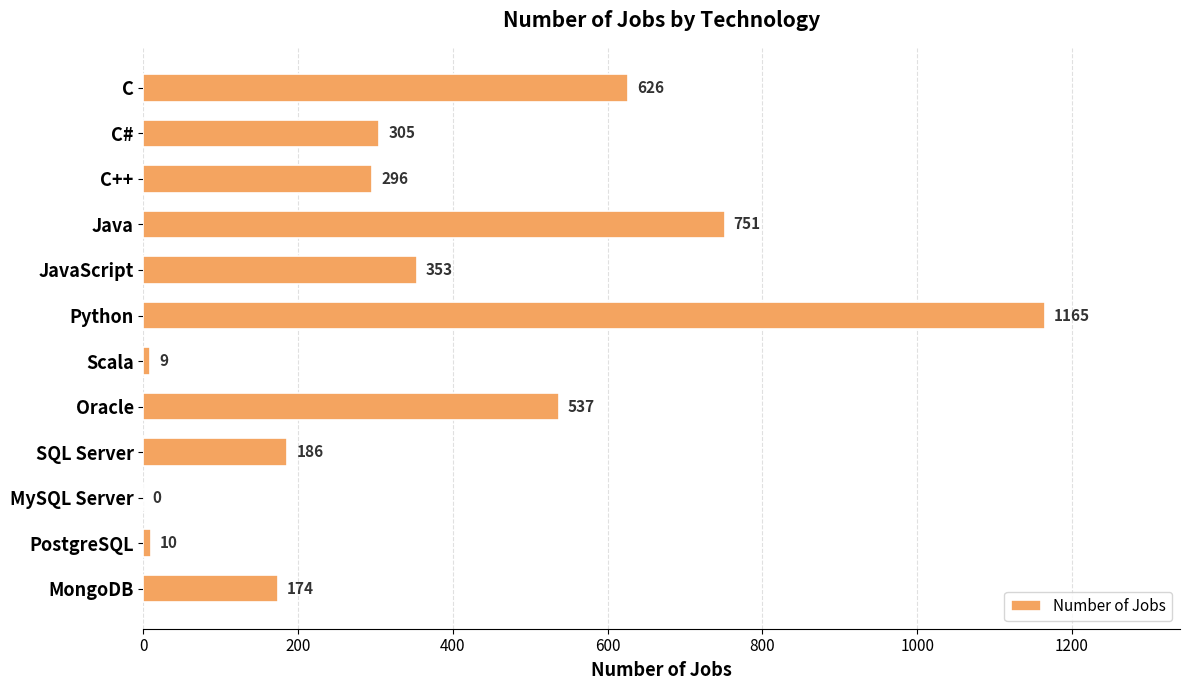

True or false: the data shows 353 at JavaScript.

True